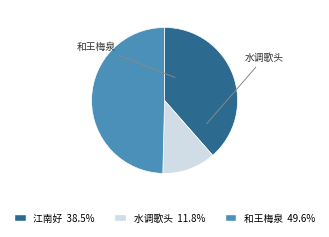

Is there a majority slice in this chart?

No